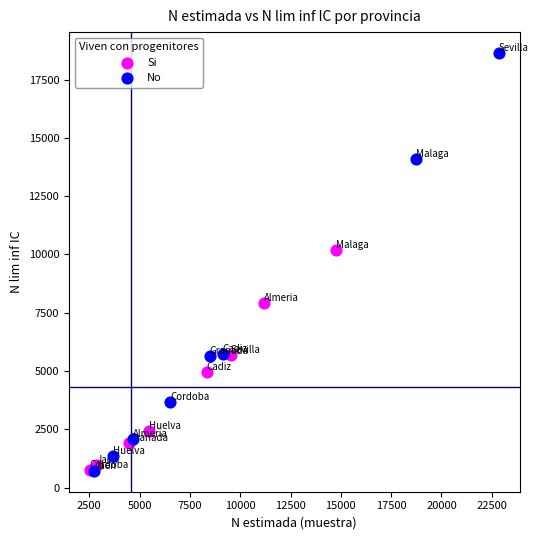

Which series contains the highest Y value?

No